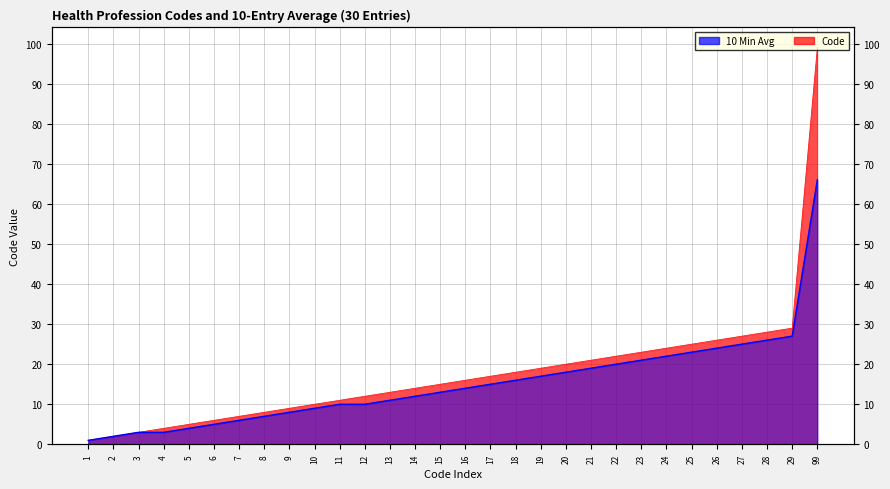

How many data points does each series have?

30